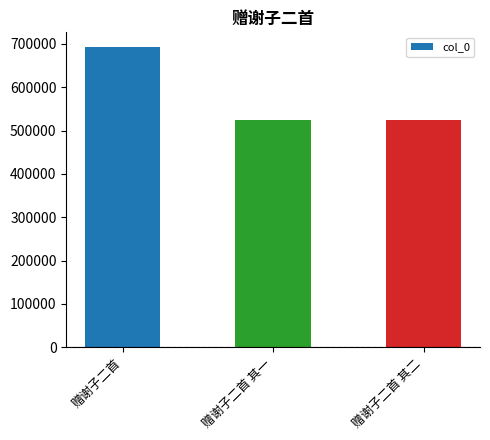

The value at 赠谢子二首 其一 is 523278. True or false?

True